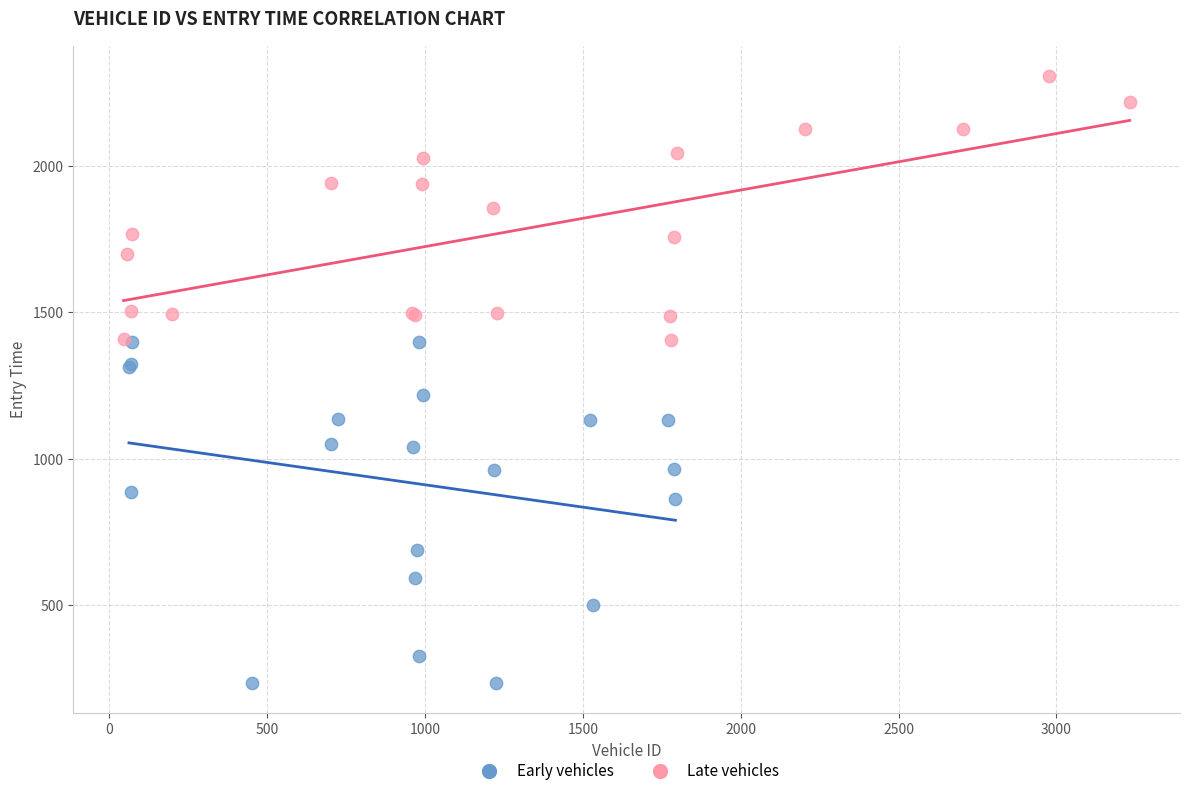

Which series reaches the maximum Y coordinate?

Late vehicles